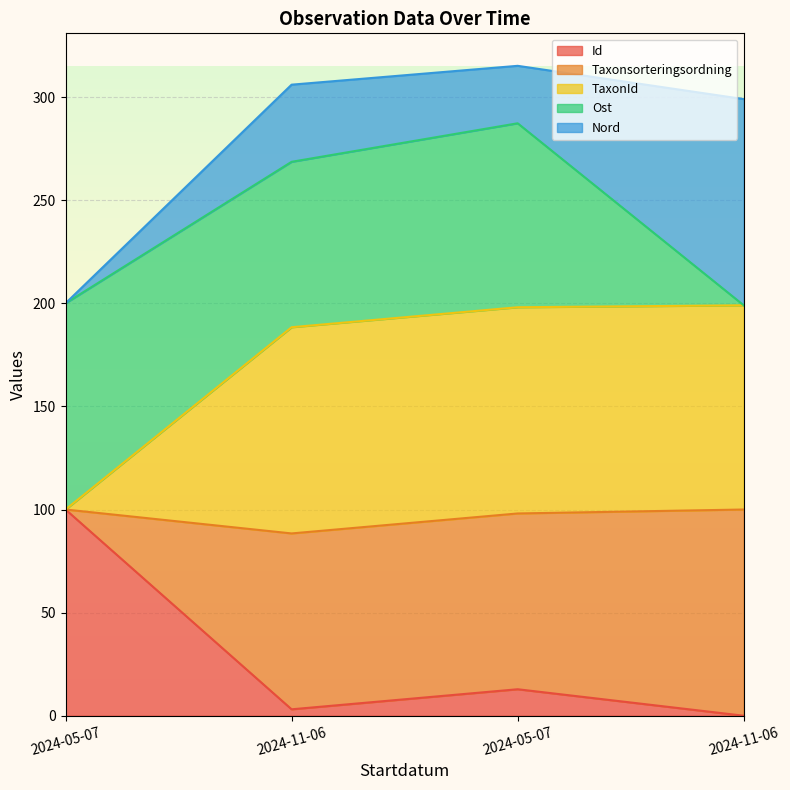

What are all the series names shown in the legend?

Id, Taxonsorteringsordning, TaxonId, Ost, Nord